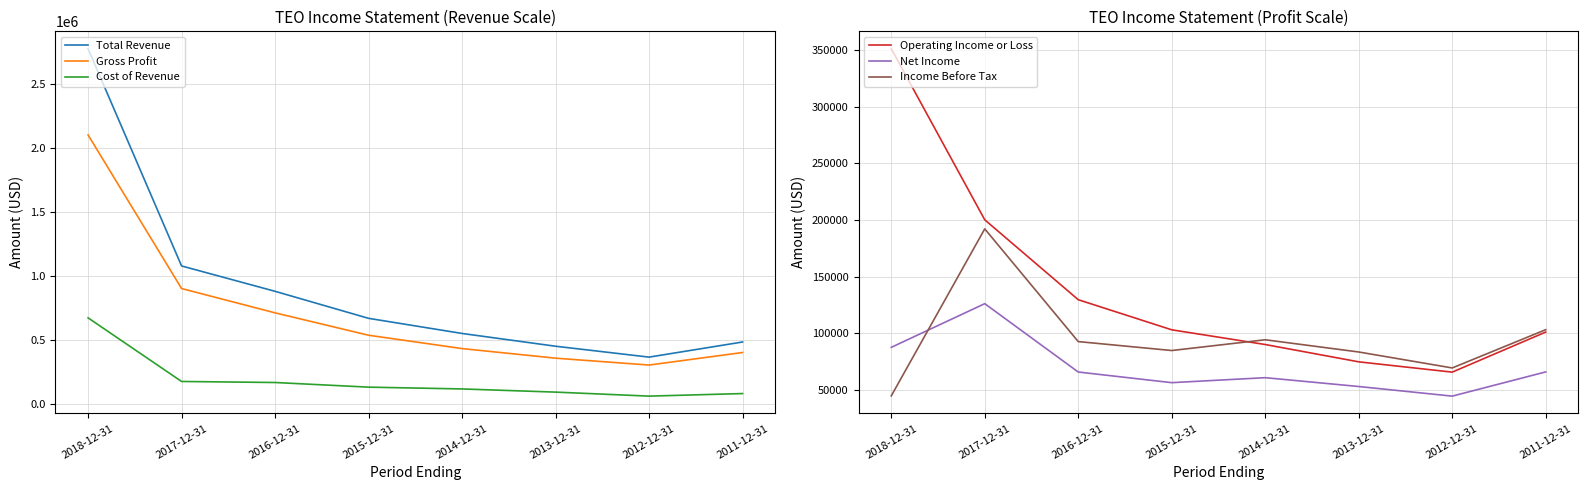

What is the difference between the Cost of Revenue values at 2014-12-31 and 2018-12-31?

555700